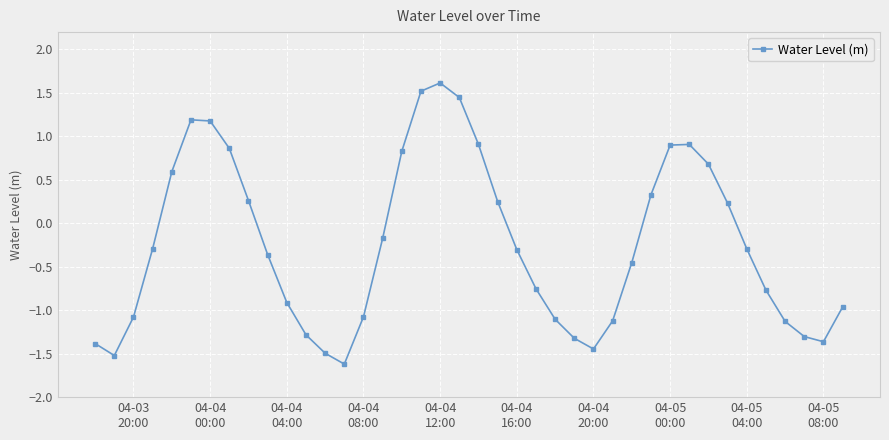

What is the difference between the second highest and second lowest values?

3.0